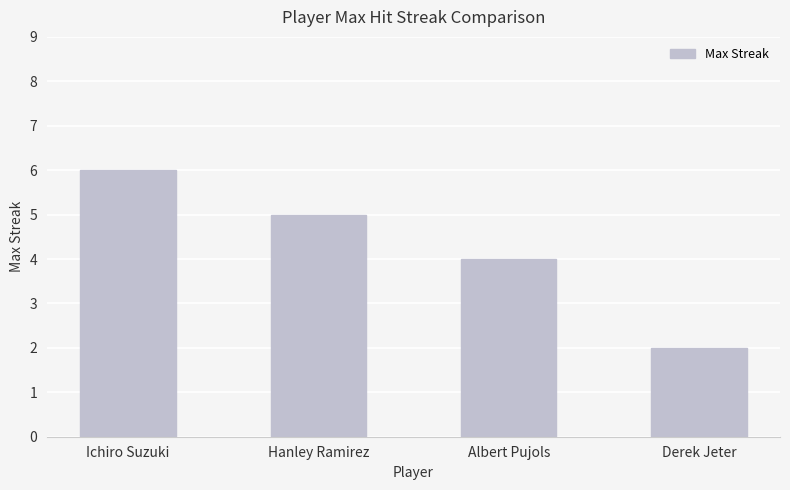

True or false: the data shows 2 at Derek Jeter.

True